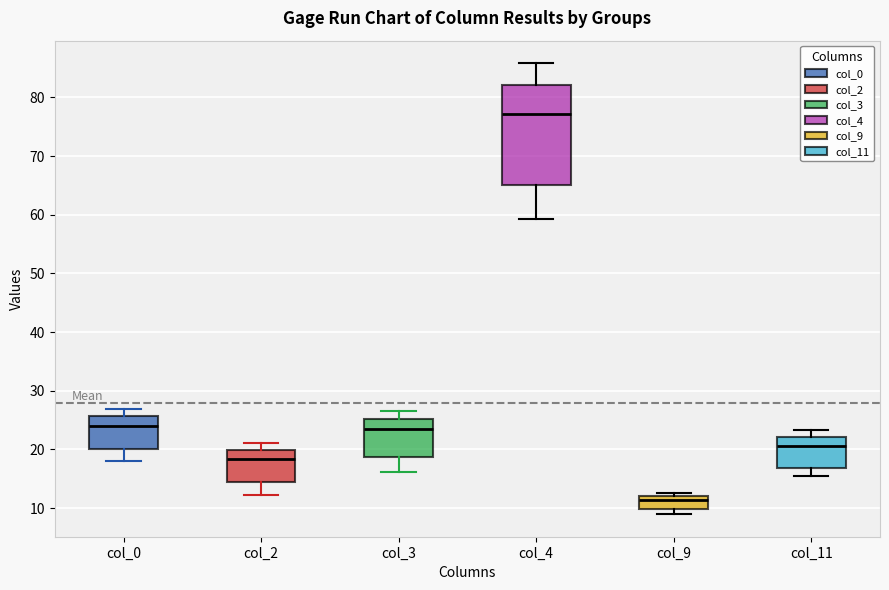

Which box is the tallest, from its lower edge to its upper edge?

col_4